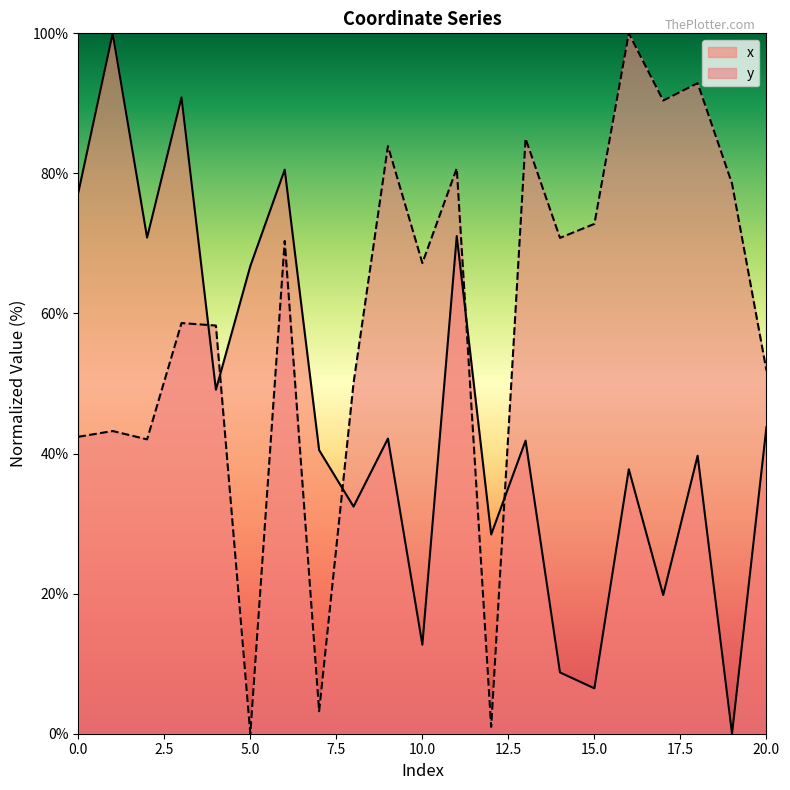

The y series shows 85.0 at 13. True or false?

True